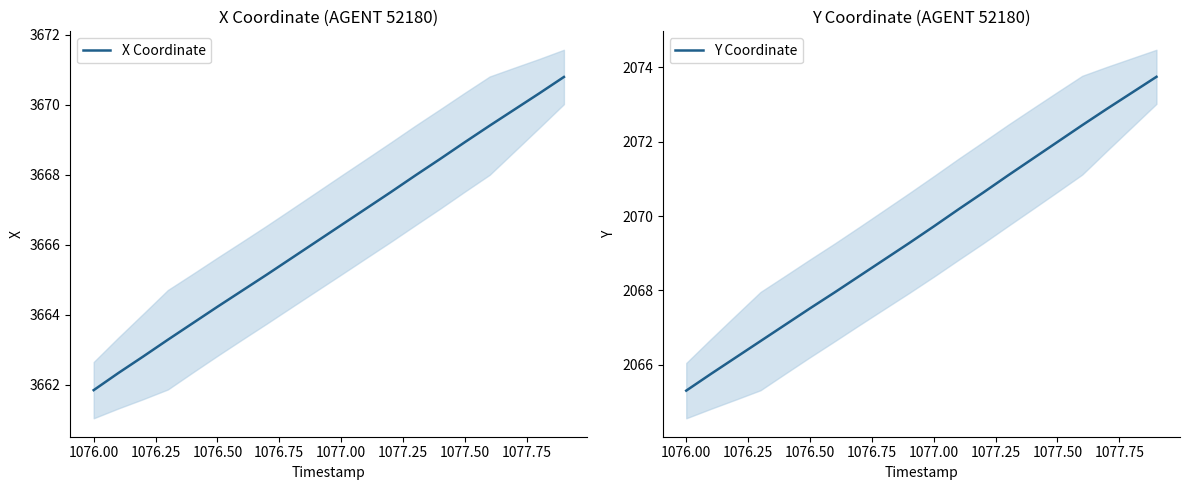

Count the number of data series in this chart.

2